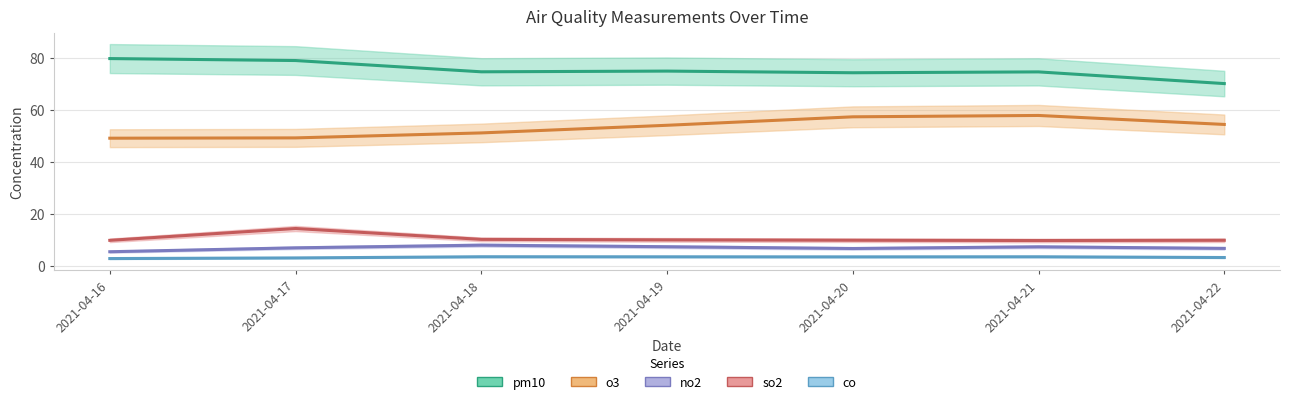

List the labels in order of pm10 value, smallest first.

2021-04-22, 2021-04-20, 2021-04-21, 2021-04-18, 2021-04-19, 2021-04-17, 2021-04-16